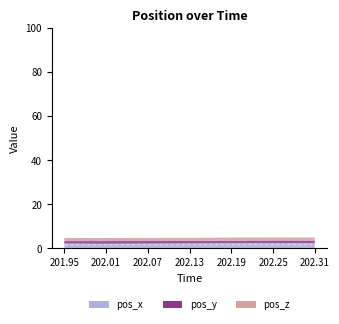

True or false: pos_z and pos_x cross at least once.

False